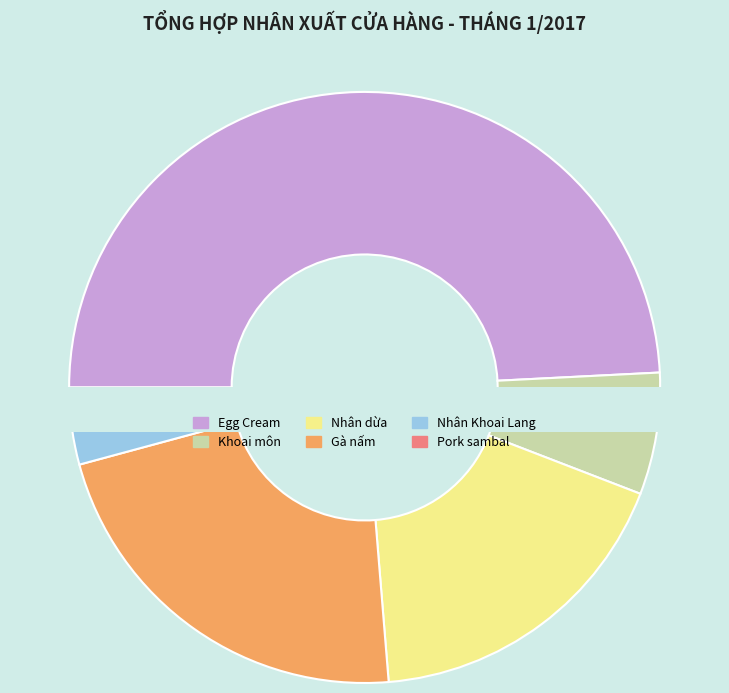

What is the largest slice in the pie chart?

Egg Cream